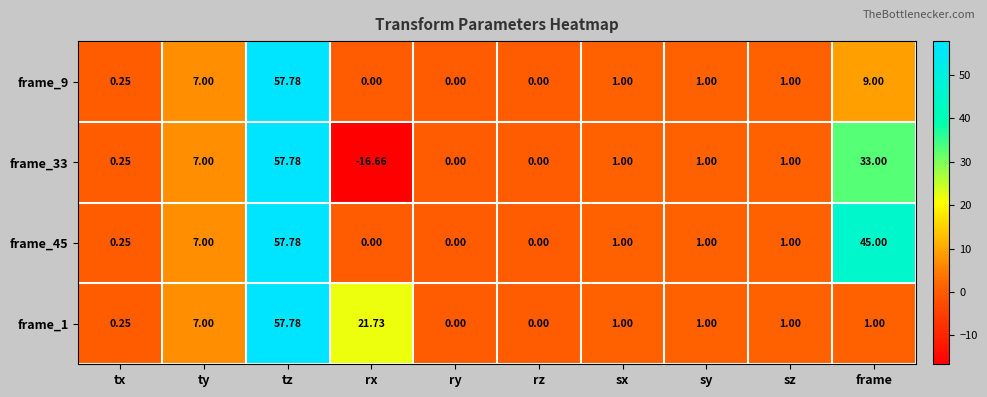

At which category does the chart reach its peak across all series?

tz